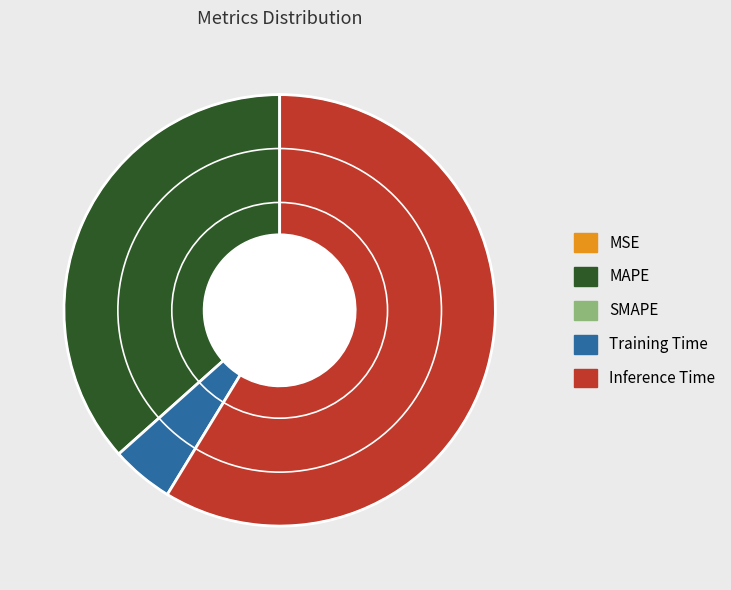

Is there a majority slice in this chart?

Yes